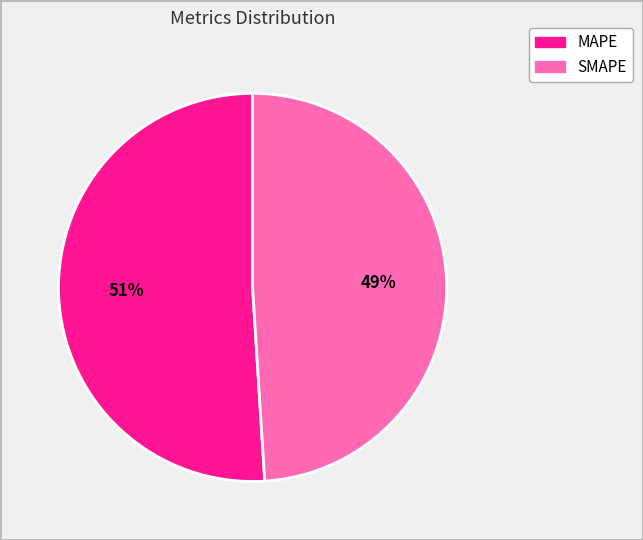

To the nearest percent, what is the average slice percentage?

50%